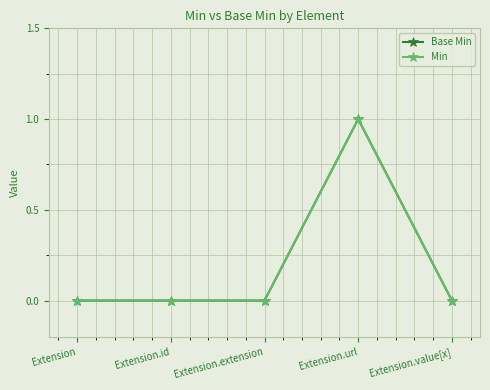

True or false: Base Min has more than 0 interior local peaks.

True